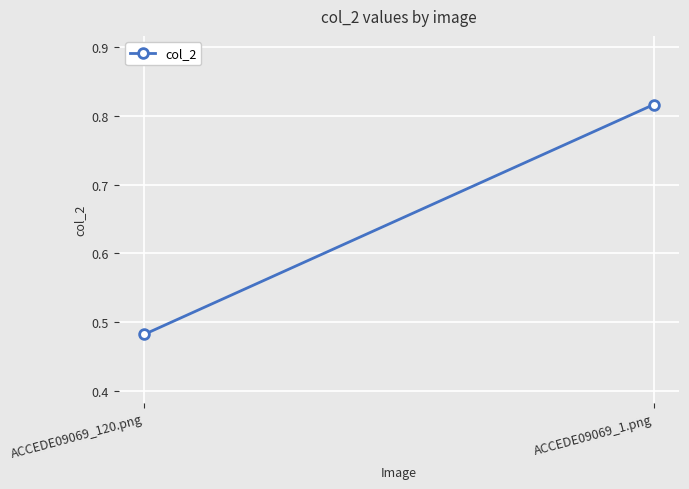

What is the smallest value displayed?

0.5